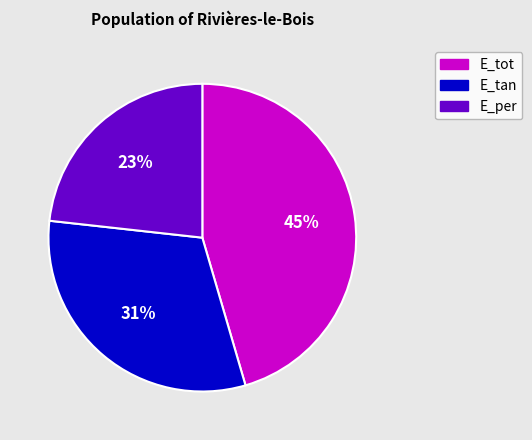

Do E_tot and E_tan together represent more than half of the pie?

Yes